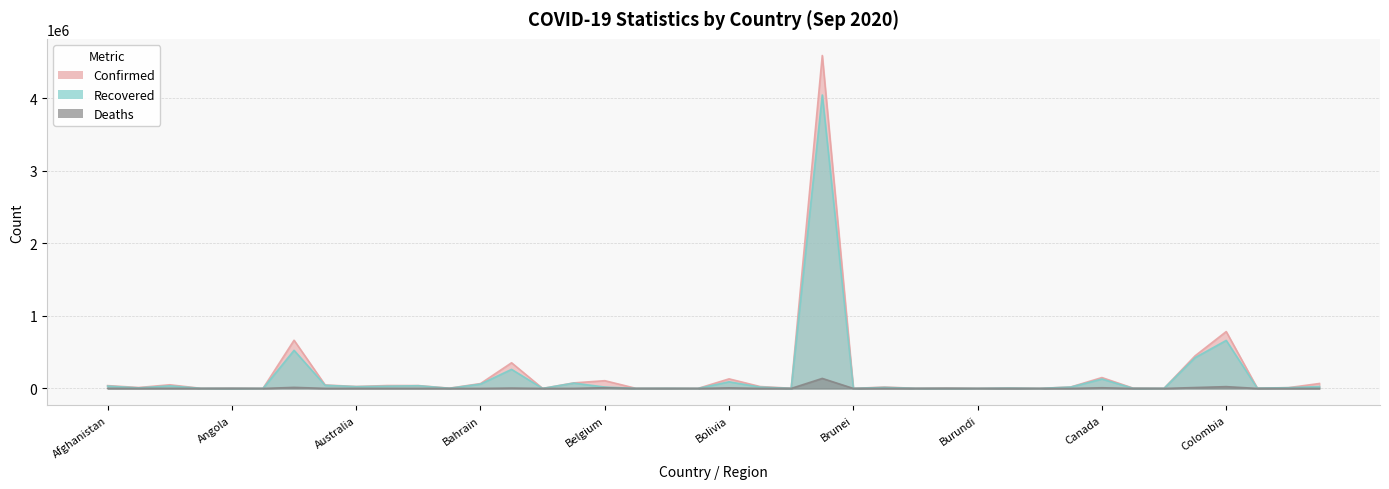

Which series changed the most between Brazil and Bulgaria?

Confirmed